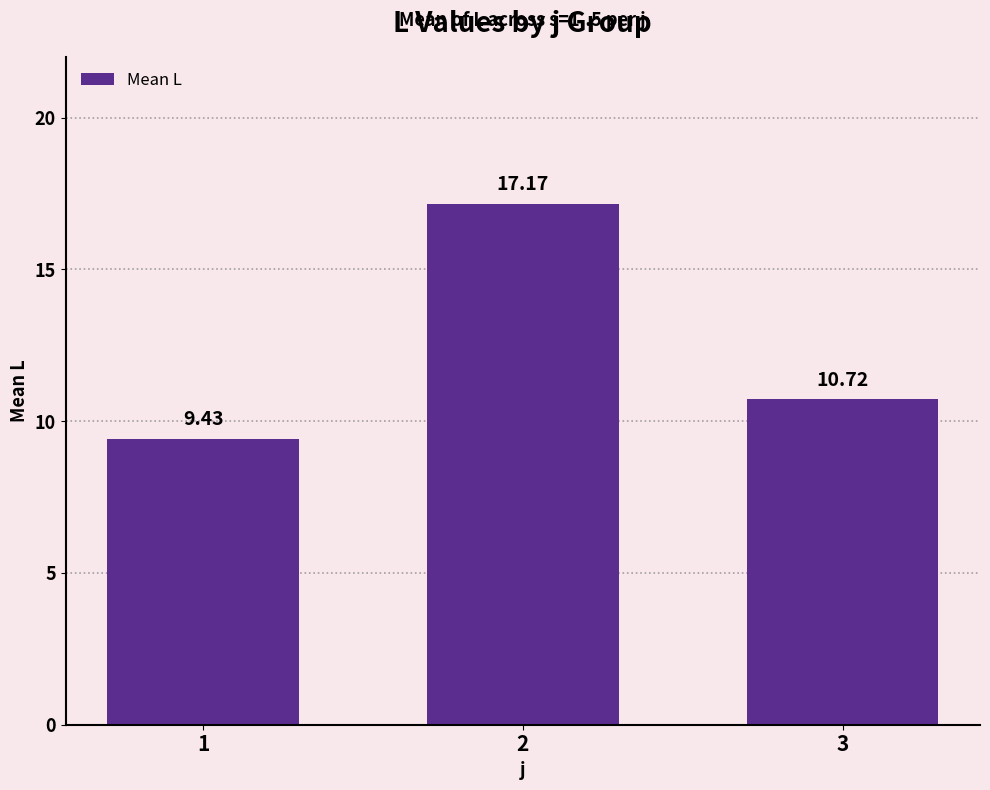

Reading left to right, what are all the values shown in this chart?

9.4	17.2	10.7